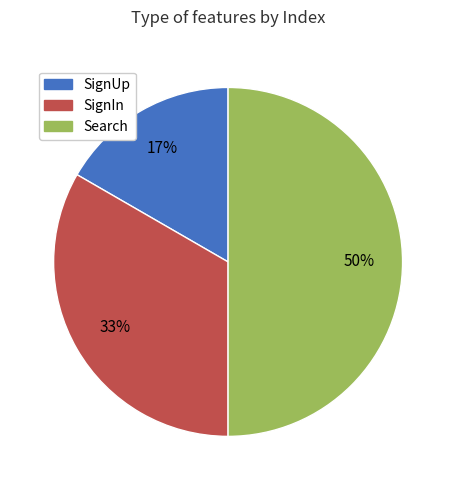

Count the number of slices in the pie.

3